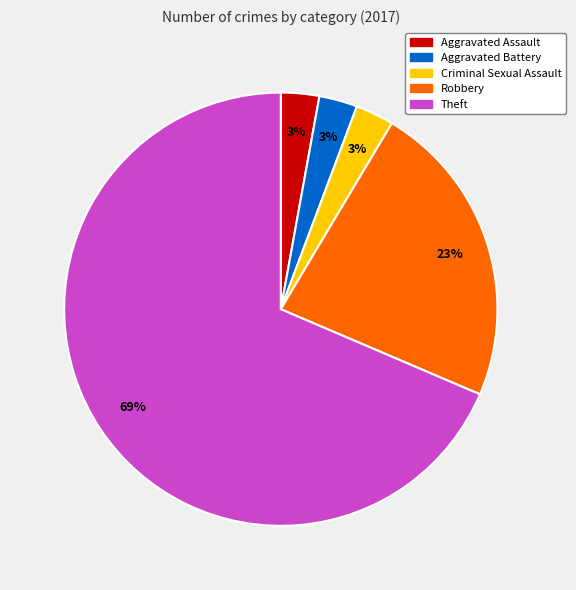

How many slices are in this pie chart?

5